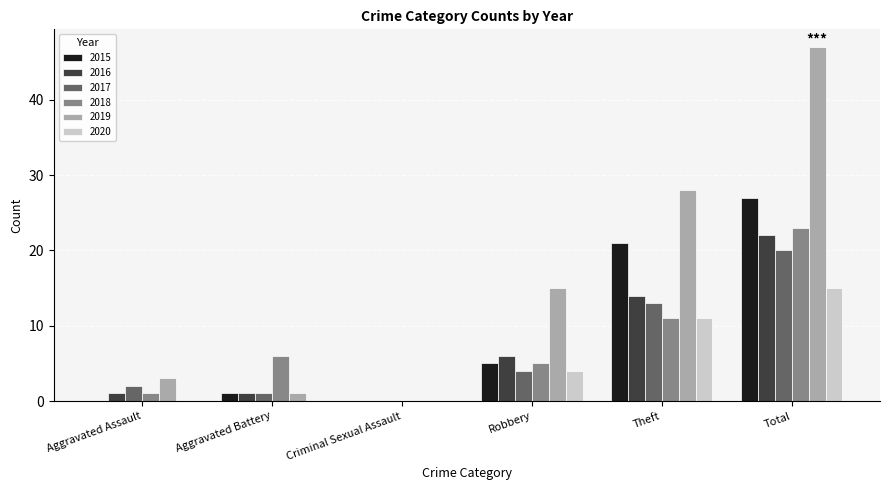

What is the highest value of the 2018 series?

23